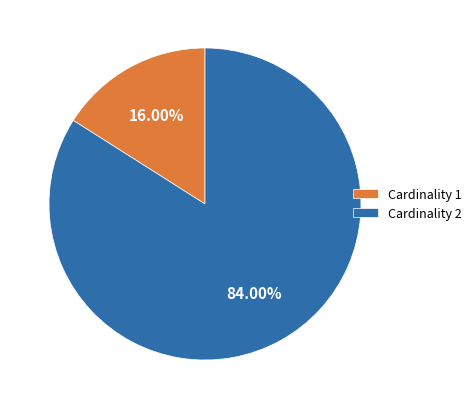

Does any single category account for the majority?

Yes